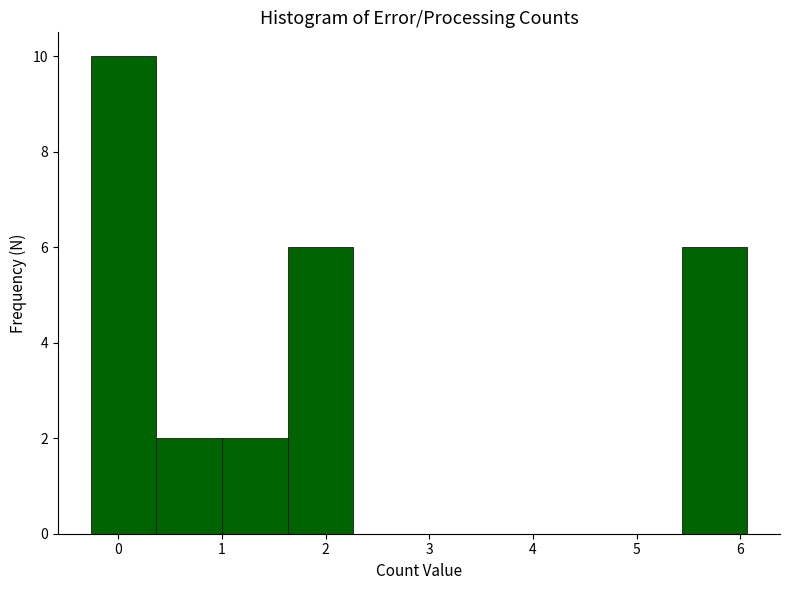

How tall is the bar that spans 5.4 to 6.1 on the x-axis? Neither the bar edges nor the heights are printed on the chart, so give them approximately, as read against the axes.

6